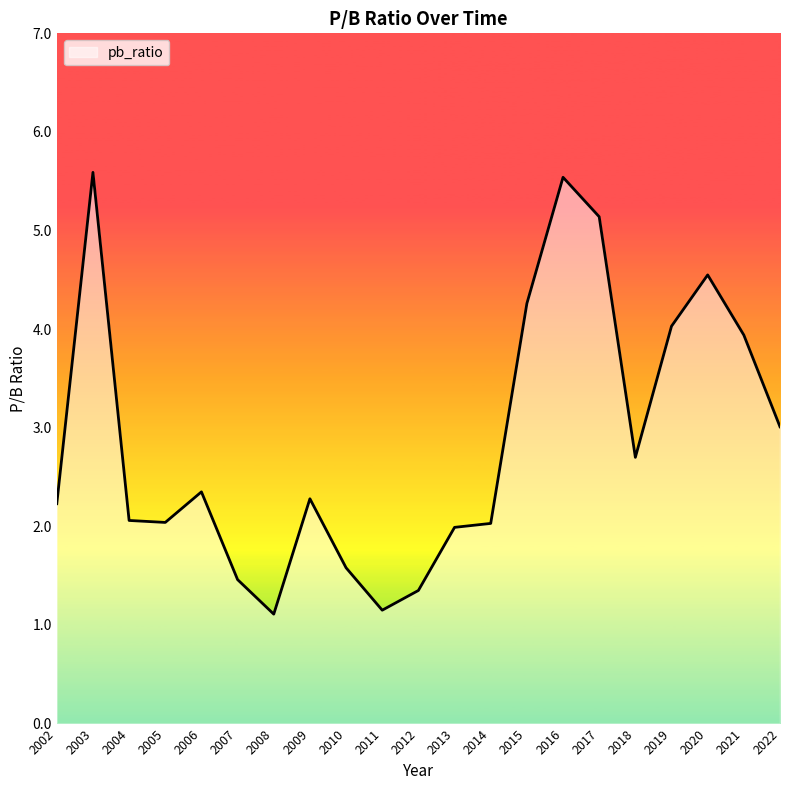

True or false: the data shows 1.4 at 2012.

True